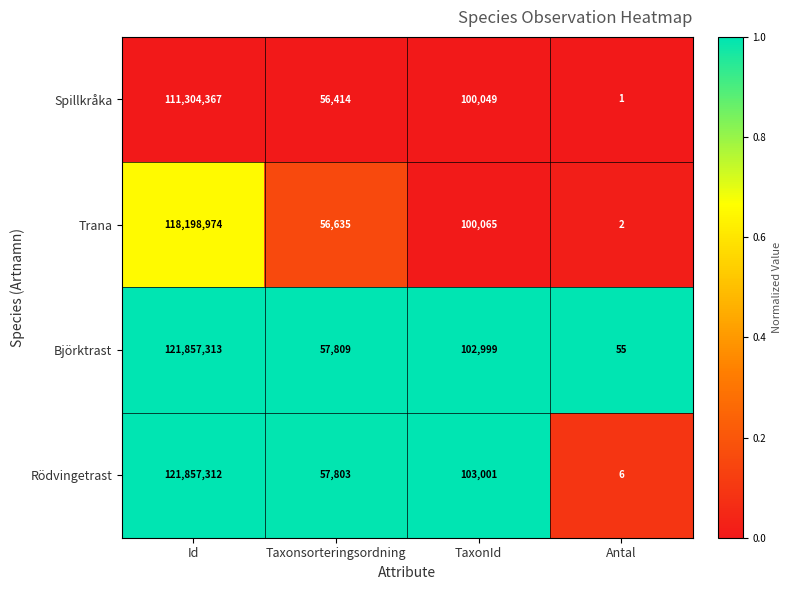

At which label does Rödvingetrast first exceed 103001?

Id